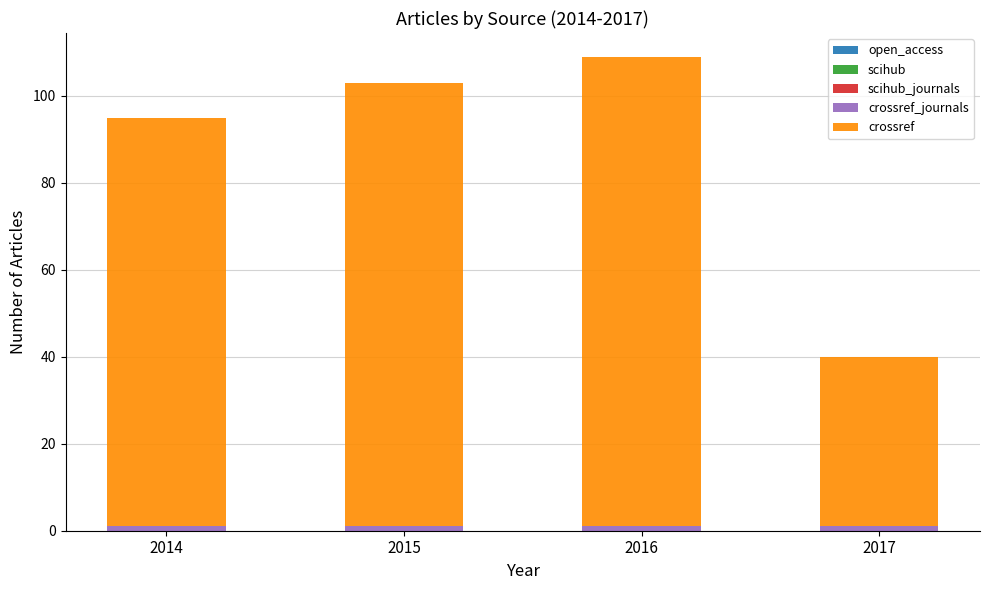

At which category is the sum across all series the highest?

2016